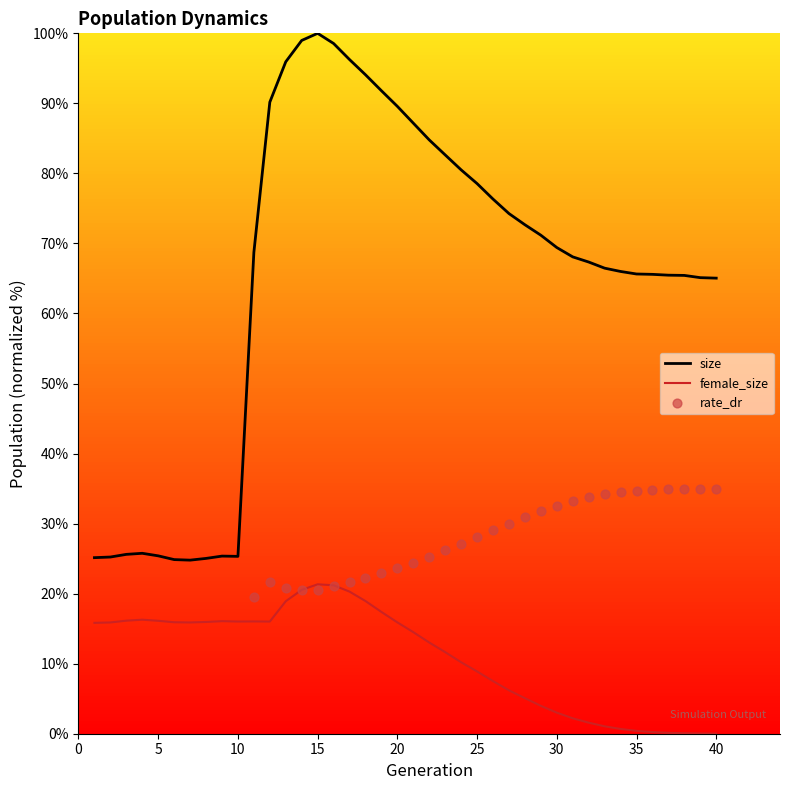

At how many categories does at least one series exceed 55?

30